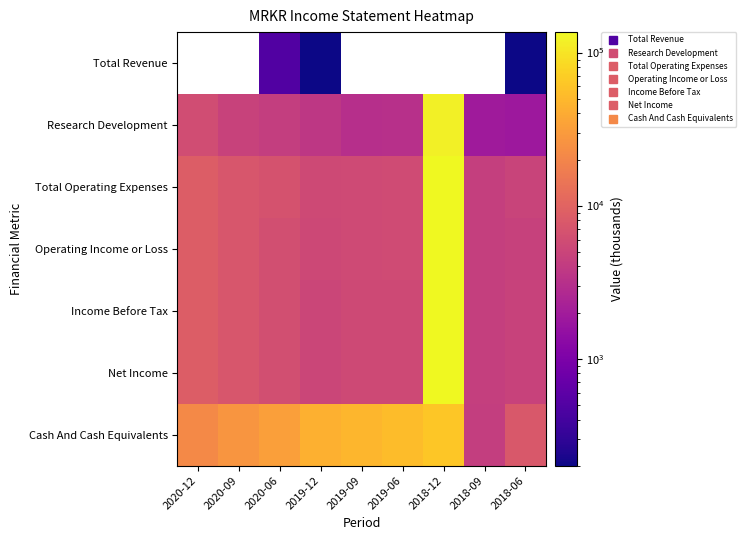

Is the value of Operating Income or Loss at 2018-09 greater than the value of Income Before Tax at 2019-06?

No